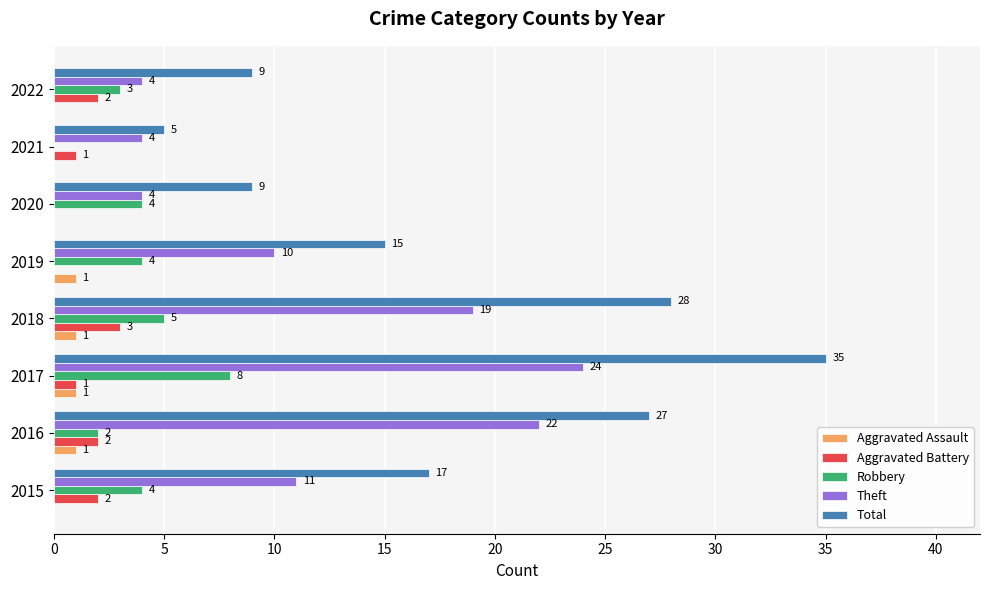

What is the sum of all Aggravated Battery values?

11